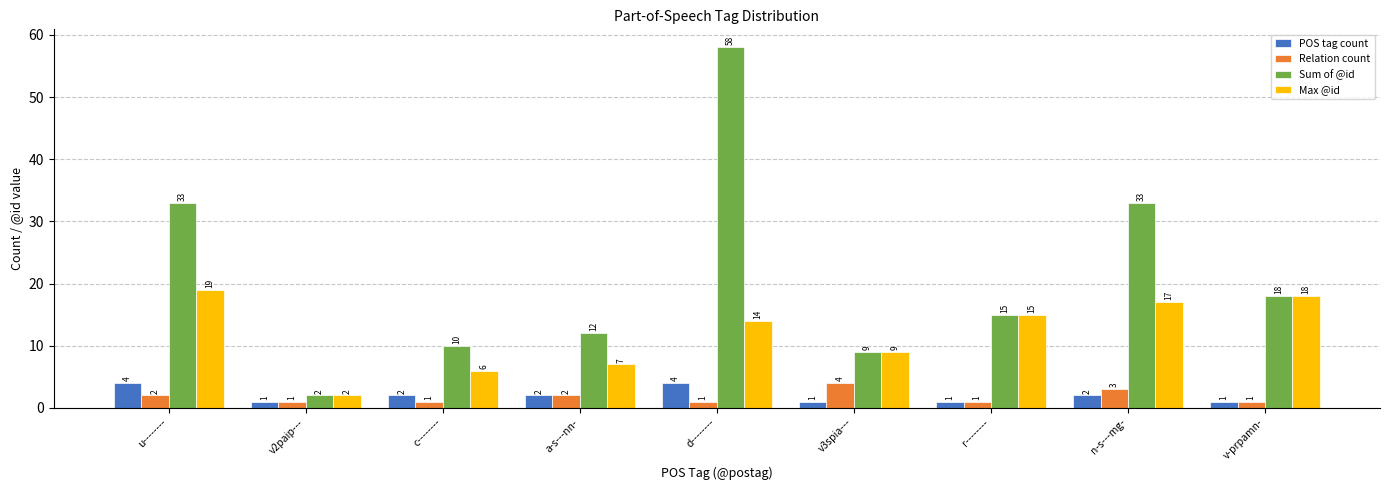

Rank the series at d-------- from highest to lowest value.

Sum of @id, Max @id, POS tag count, Relation count